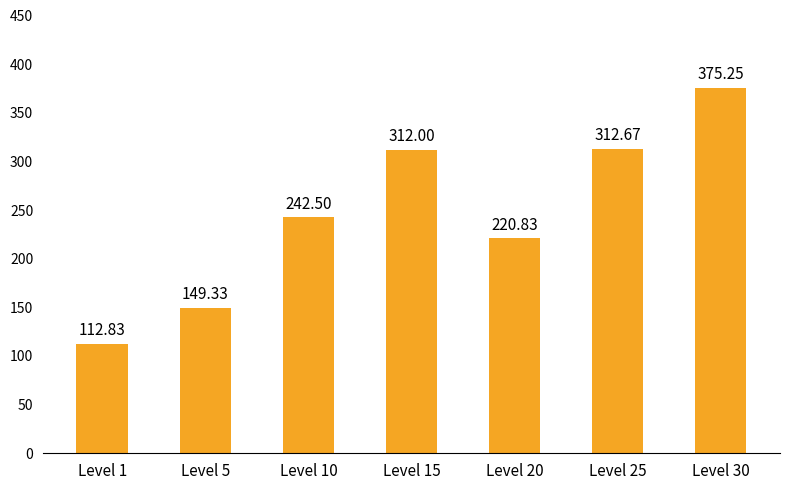

What is the value of the 2nd bar from the left?

149.3